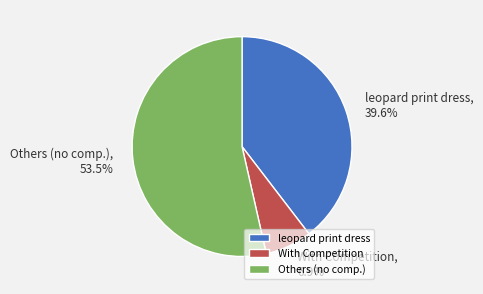

Rank the categories by value from lowest to highest.

With Competition, leopard print dress, Others (no comp.)